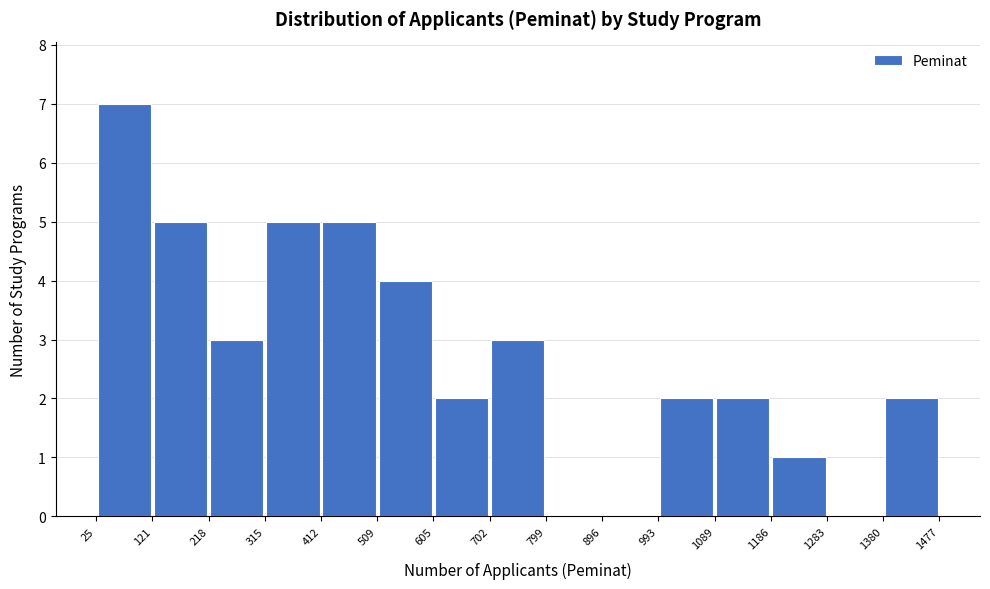

Which range on the x-axis has the tallest bar?

25 to 121